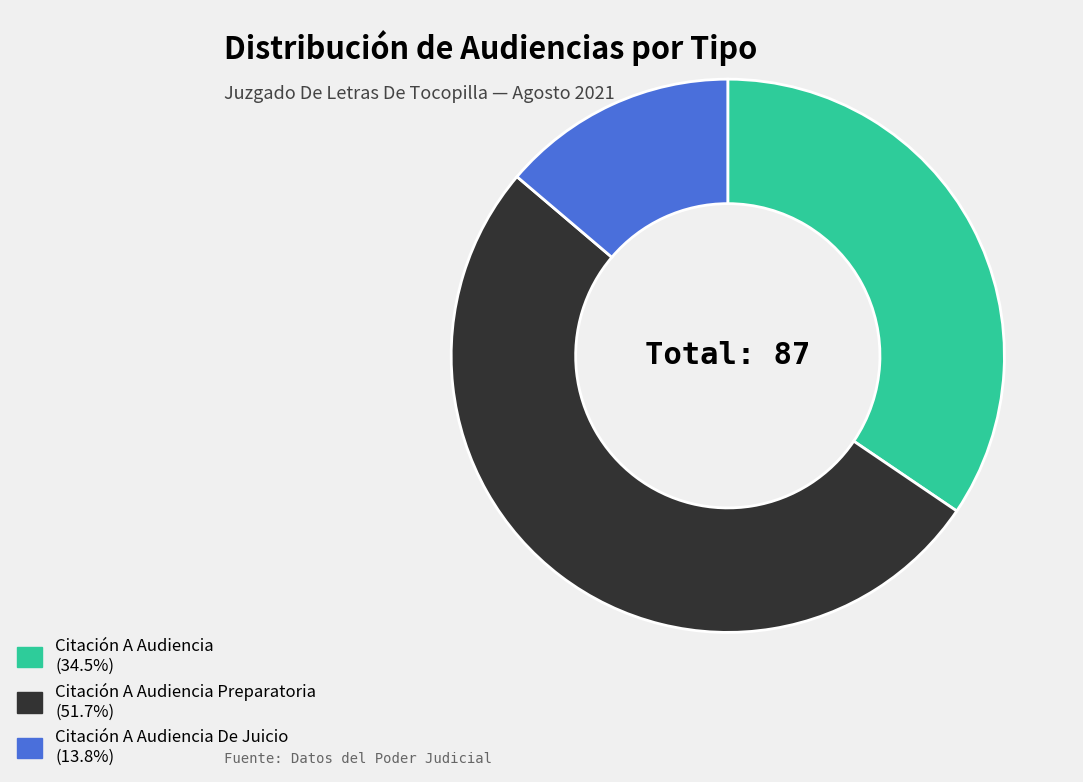

Rank the categories by value from highest to lowest.

Citación A Audiencia Preparatoria, Citación A Audiencia, Citación A Audiencia De Juicio